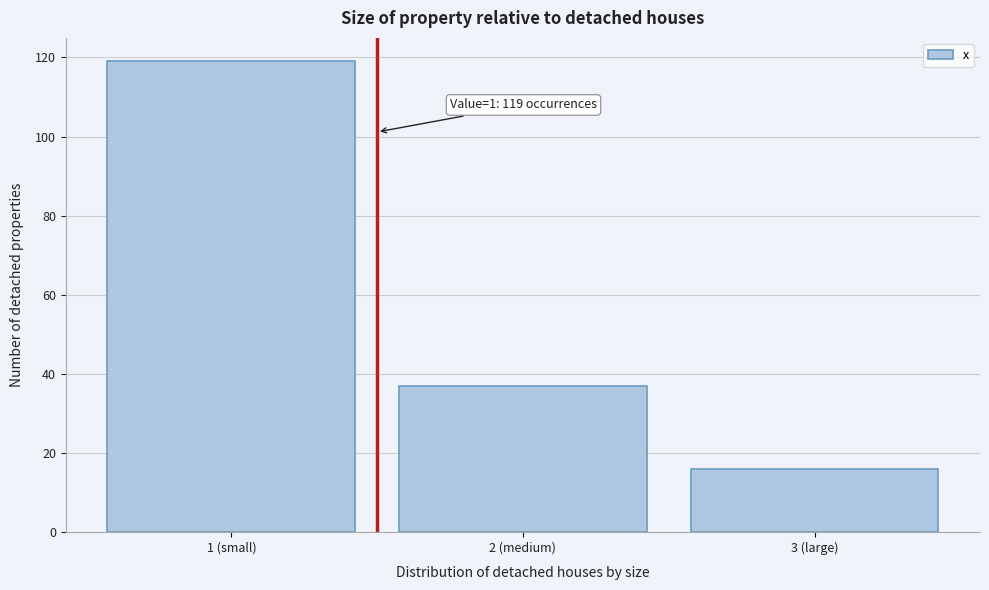

Reading right to left, extract all data points from this chart.

16	37	119